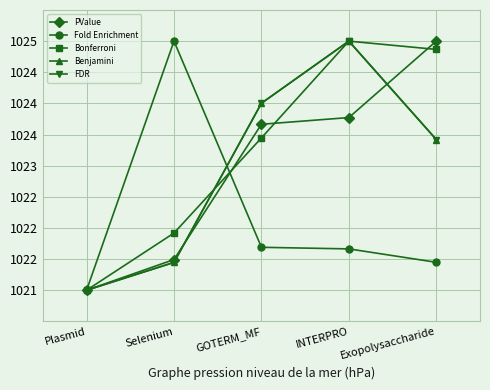

Which has a higher value, INTERPRO or GOTERM_MF?

INTERPRO